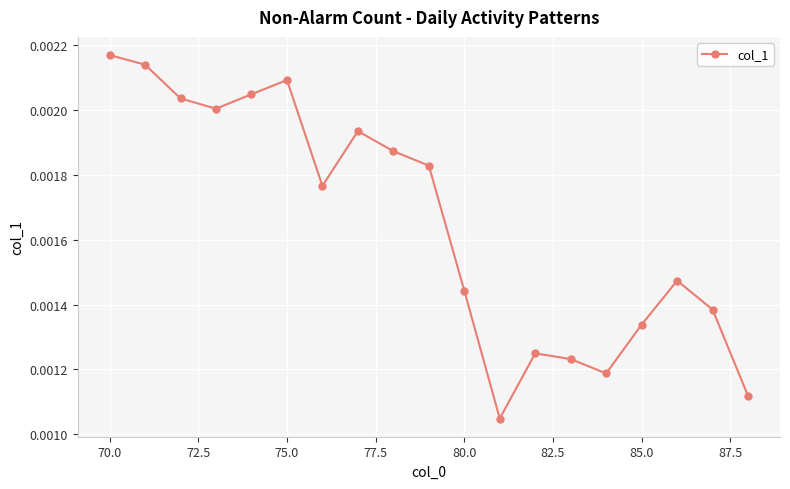

Count the values in the range 0 to 1.

19